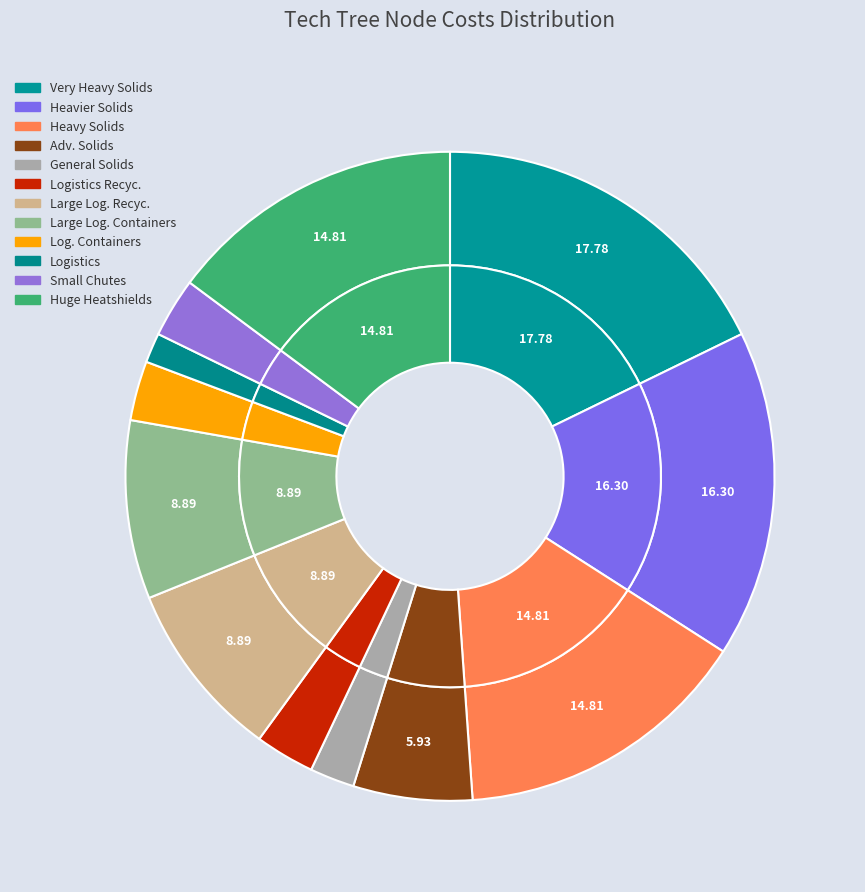

Is the sum of Huge Heatshields and Logistics greater than half?

No